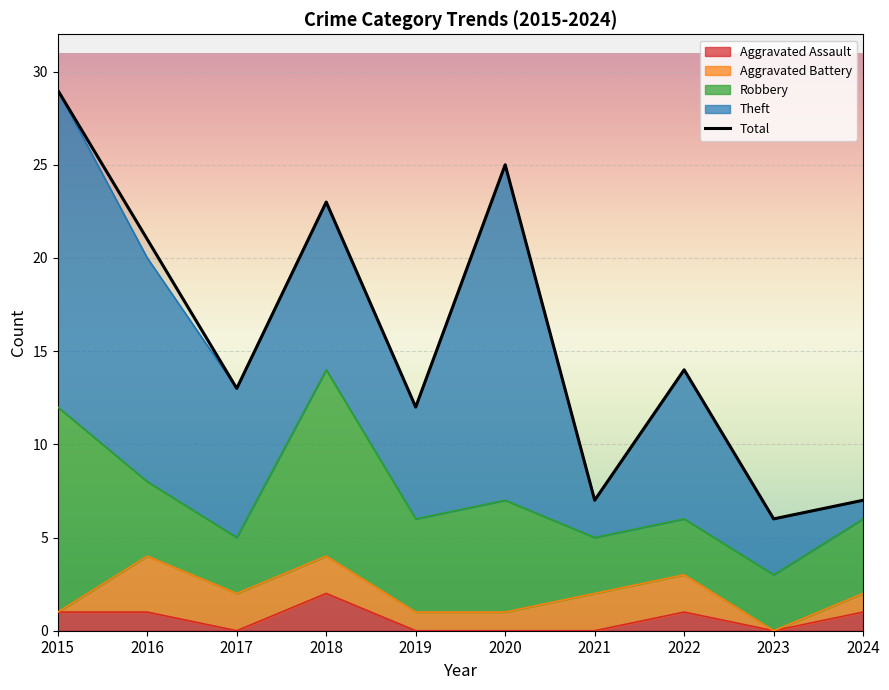

At how many categories does at least one series exceed 15?

4